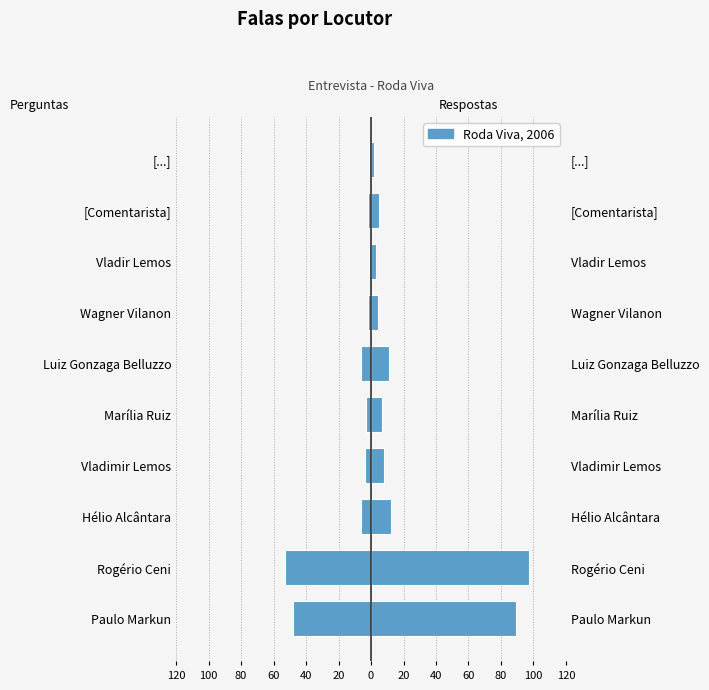

Between Wagner Vilanon and [...], which is larger?

[...]